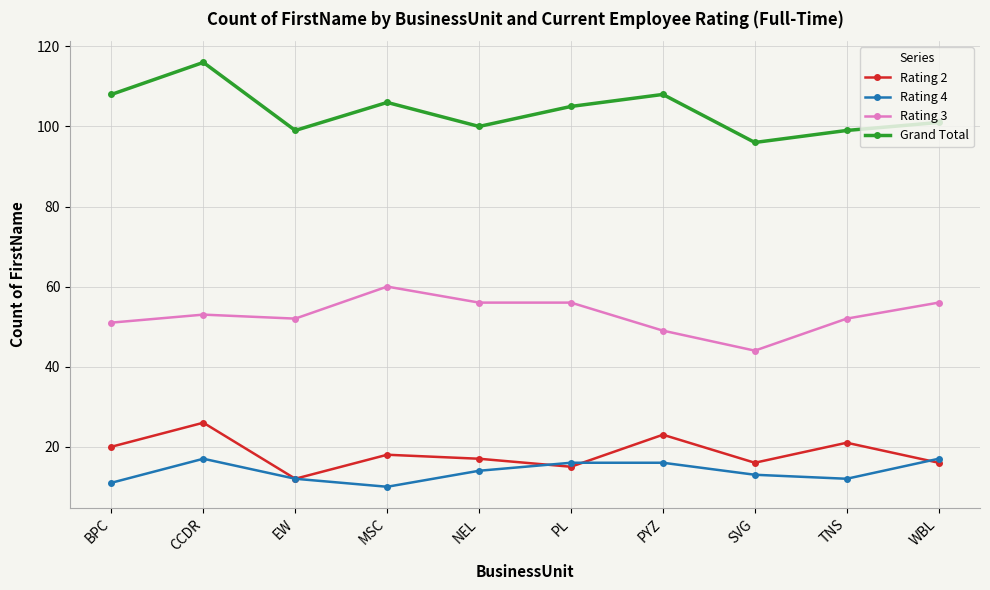

Which series changed the most between SVG and TNS?

Rating 3